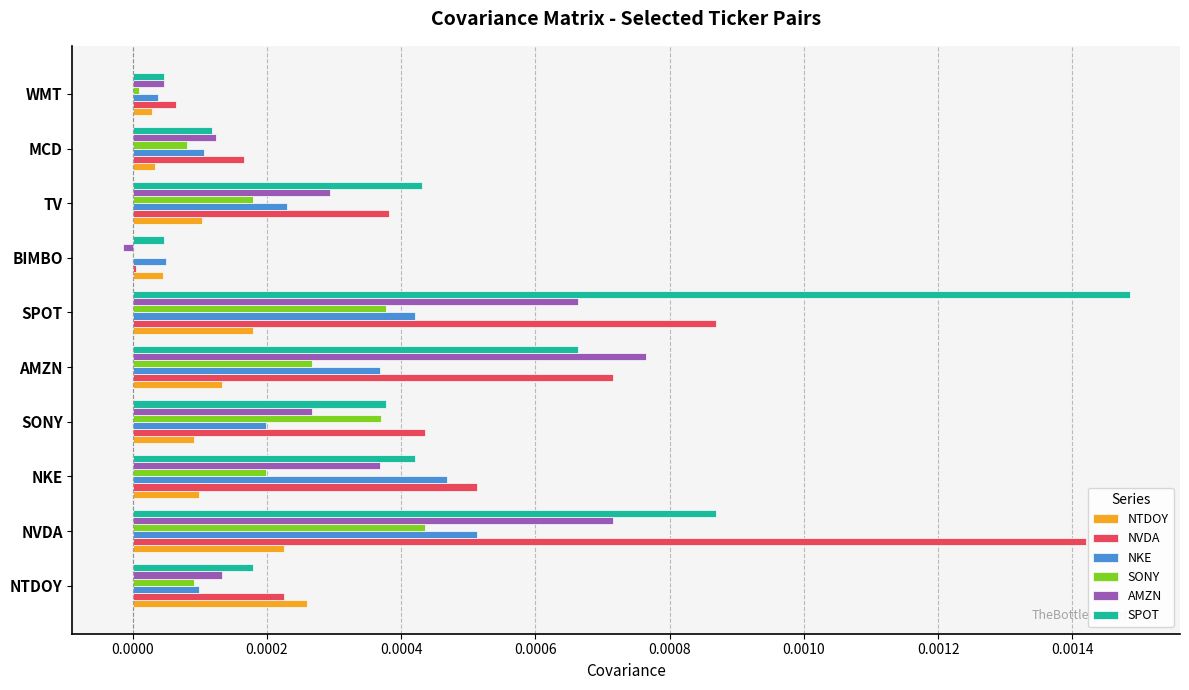

Is the value of AMZN at MCD greater than the value of SONY at MCD?

Yes